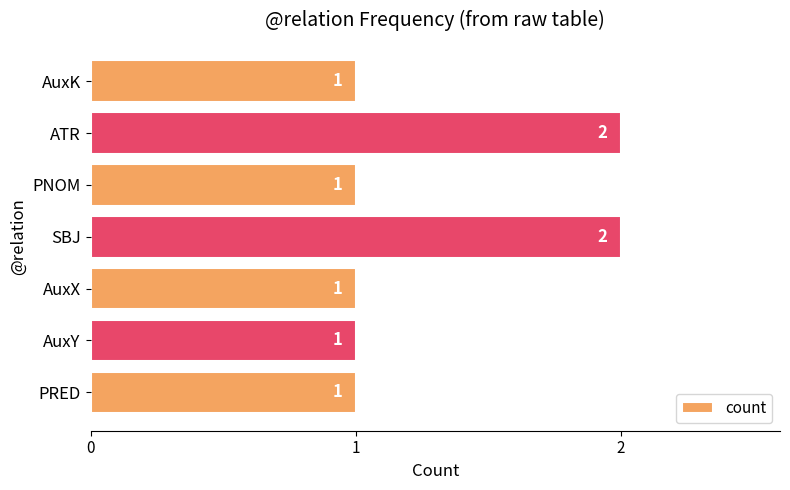

Count the values in the range 1 to 2.

7